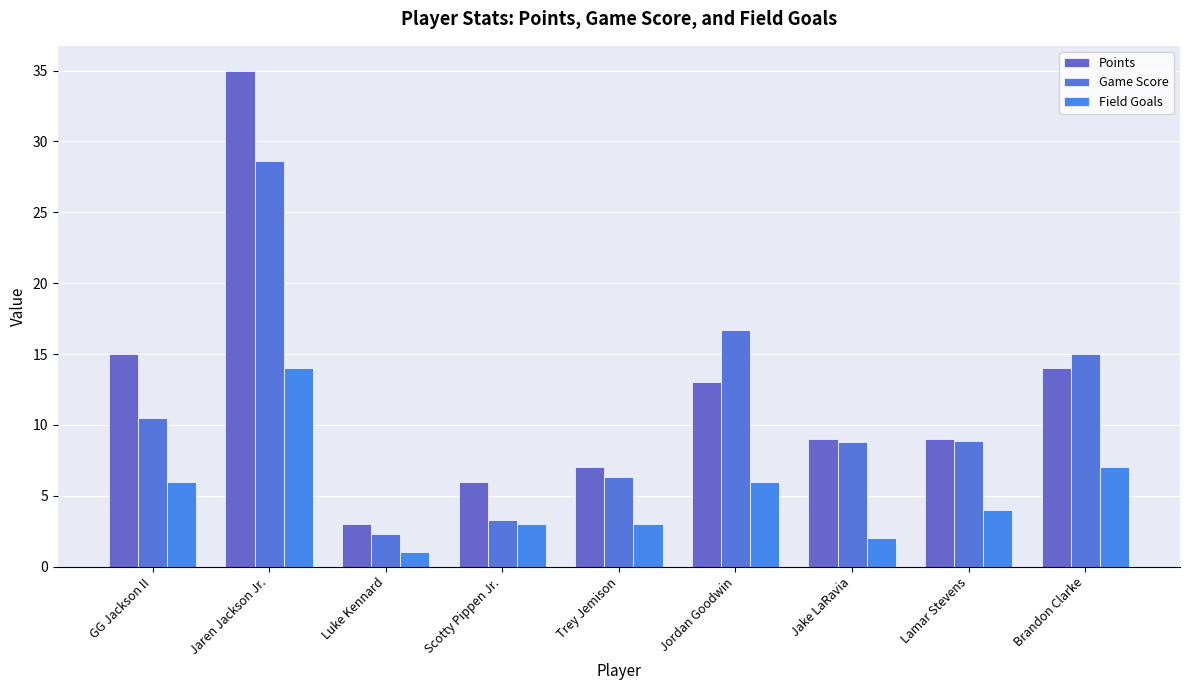

What is the label of the 9th bar from the left?

Brandon Clarke